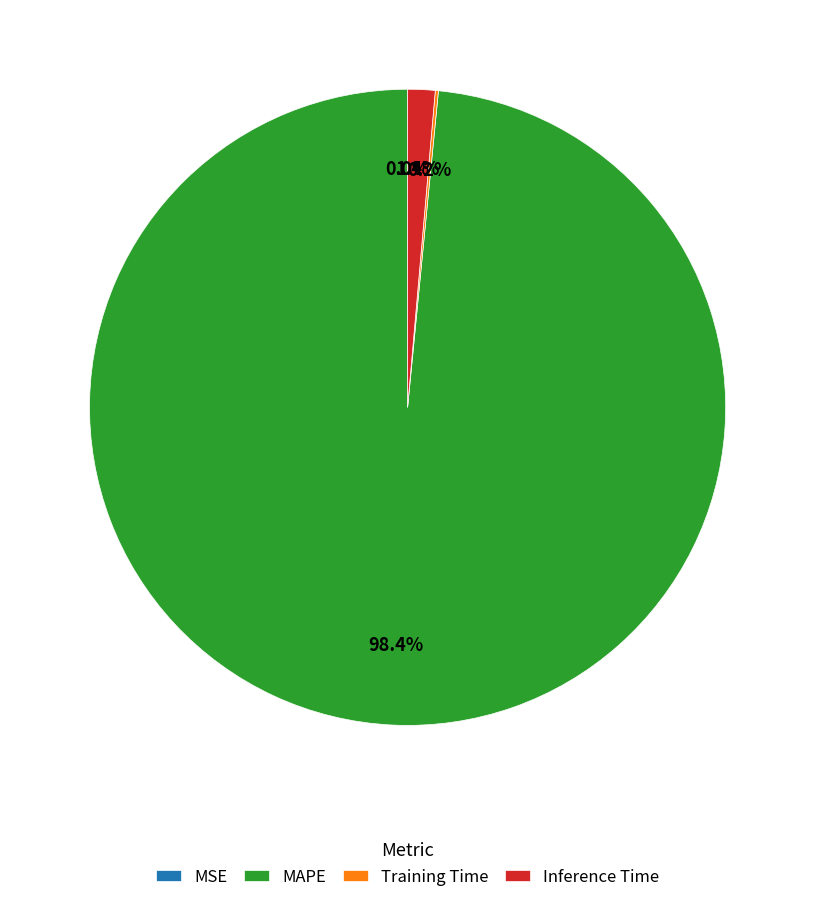

What percentage is NOT represented by MAPE?

1.6%